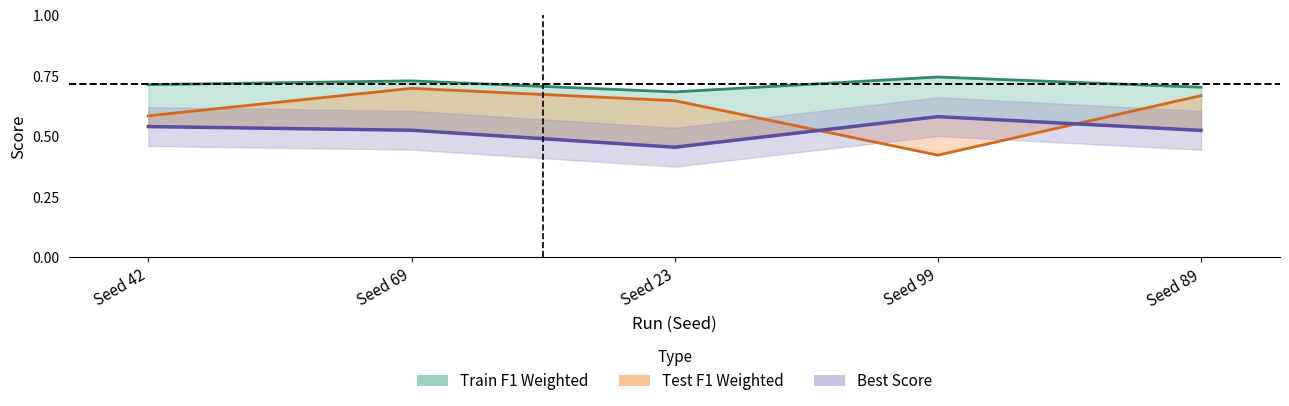

What are all the series names shown in the legend?

Best Score, Train F1 Weighted, Test F1 Weighted